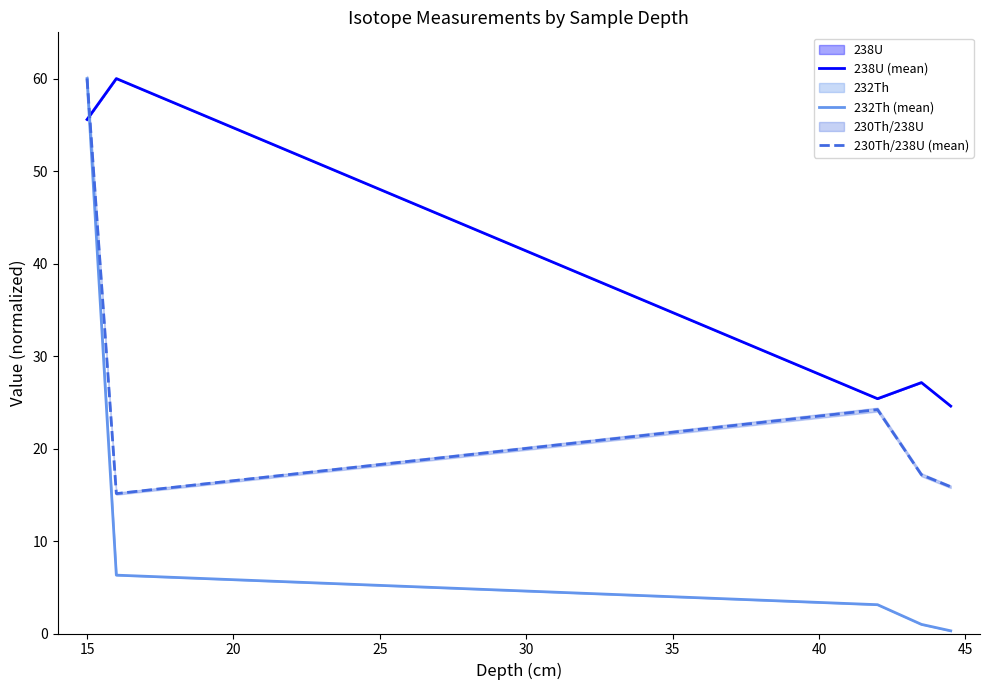

How many intersections are there between 232Th (mean) and 238U (mean)?

1